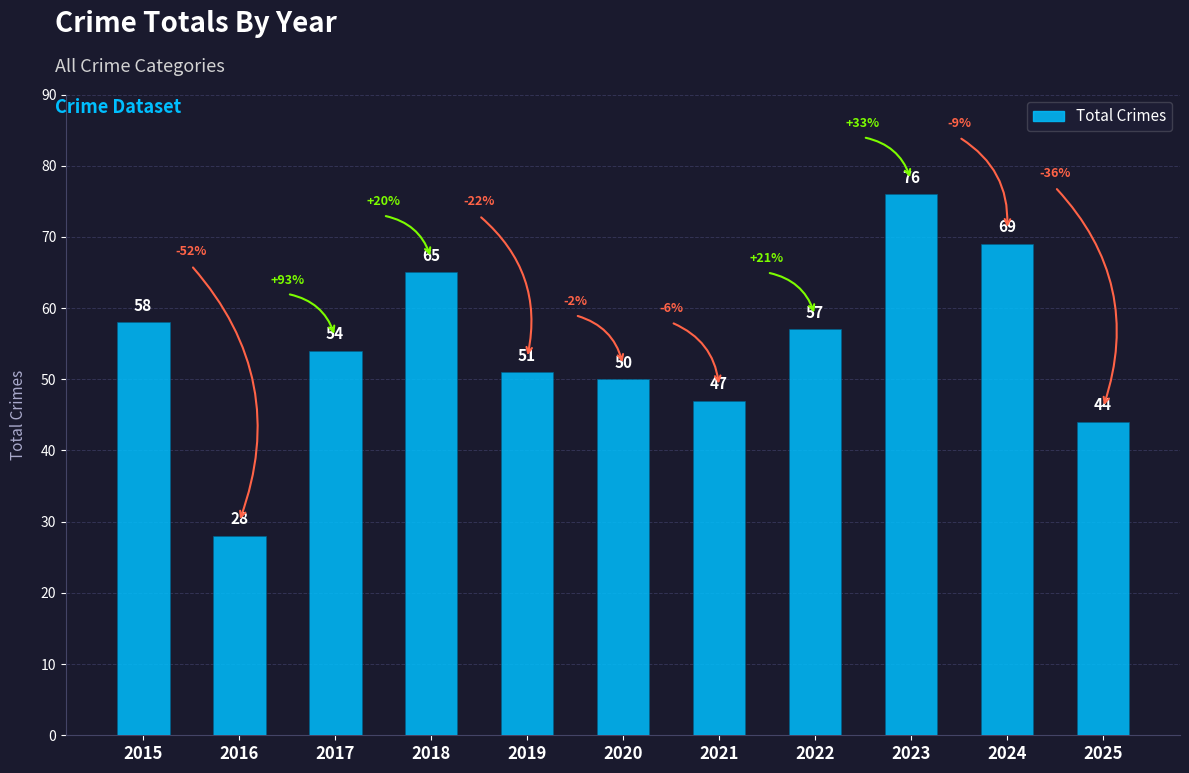

What is the value of the 7th bar from the left?

47